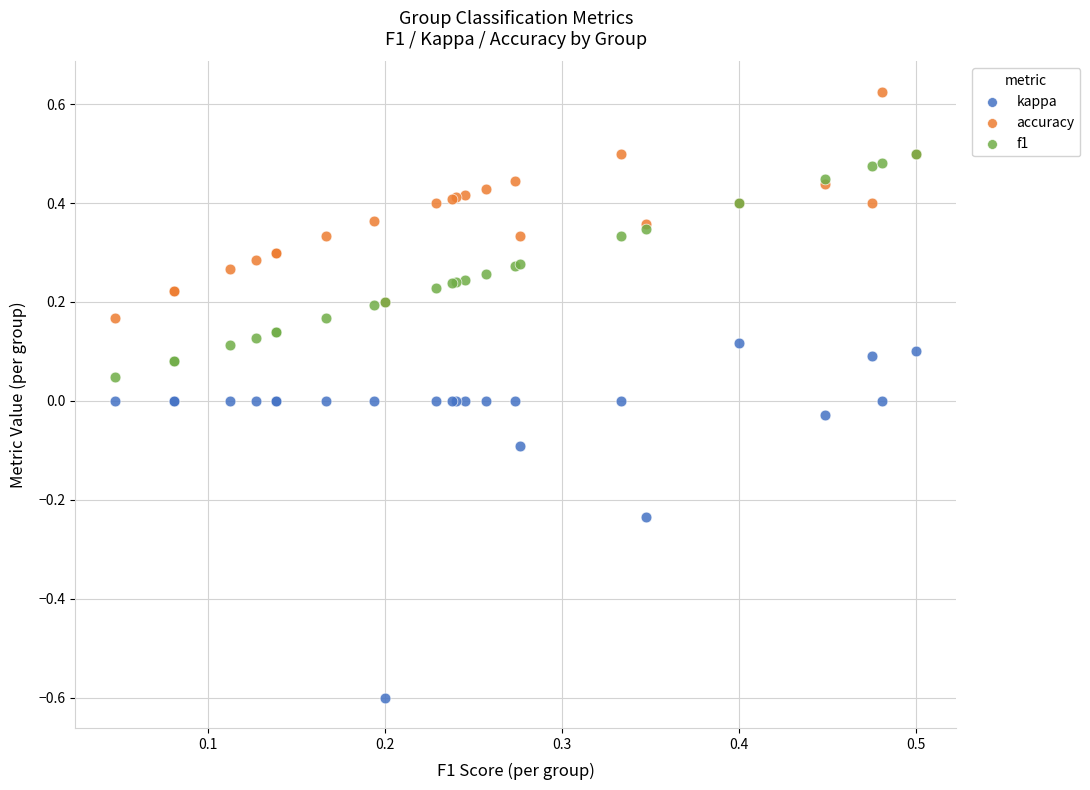

What are all the series names shown in the legend?

kappa, accuracy, f1